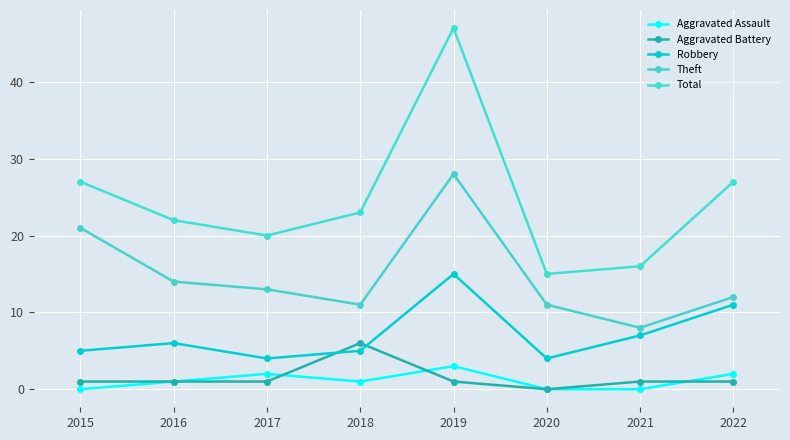

How many intersections are there between Aggravated Assault and Aggravated Battery?

3